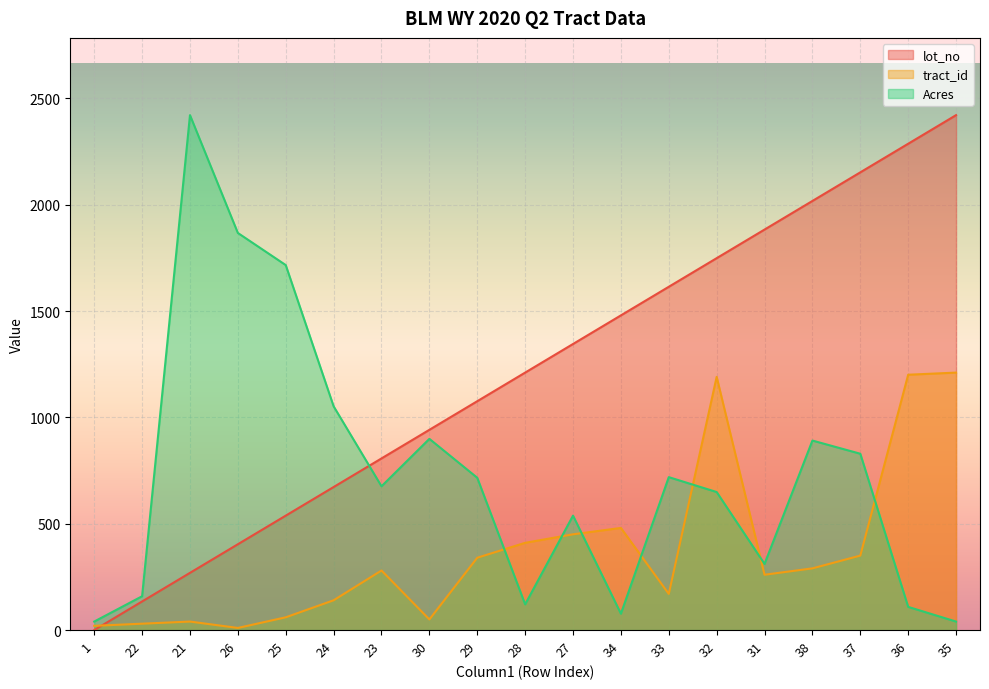

What is the difference between the maximum and minimum values in the Acres series?

2381.0